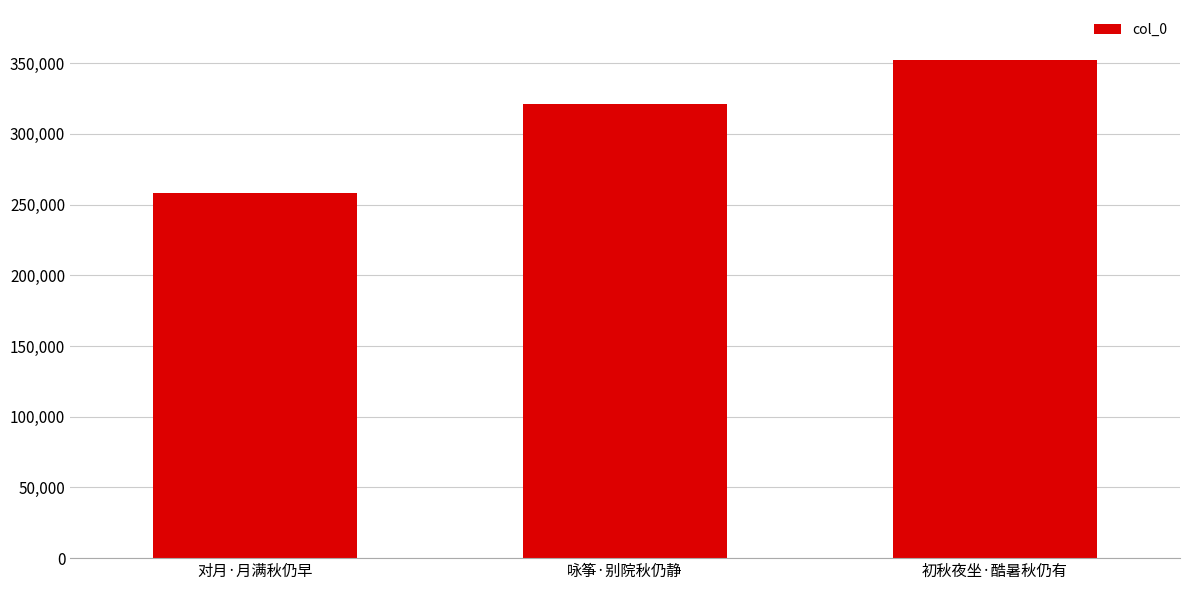

What is the difference between the values at 初秋夜坐·酷暑秋仍有 and 对月·月满秋仍早?

94278